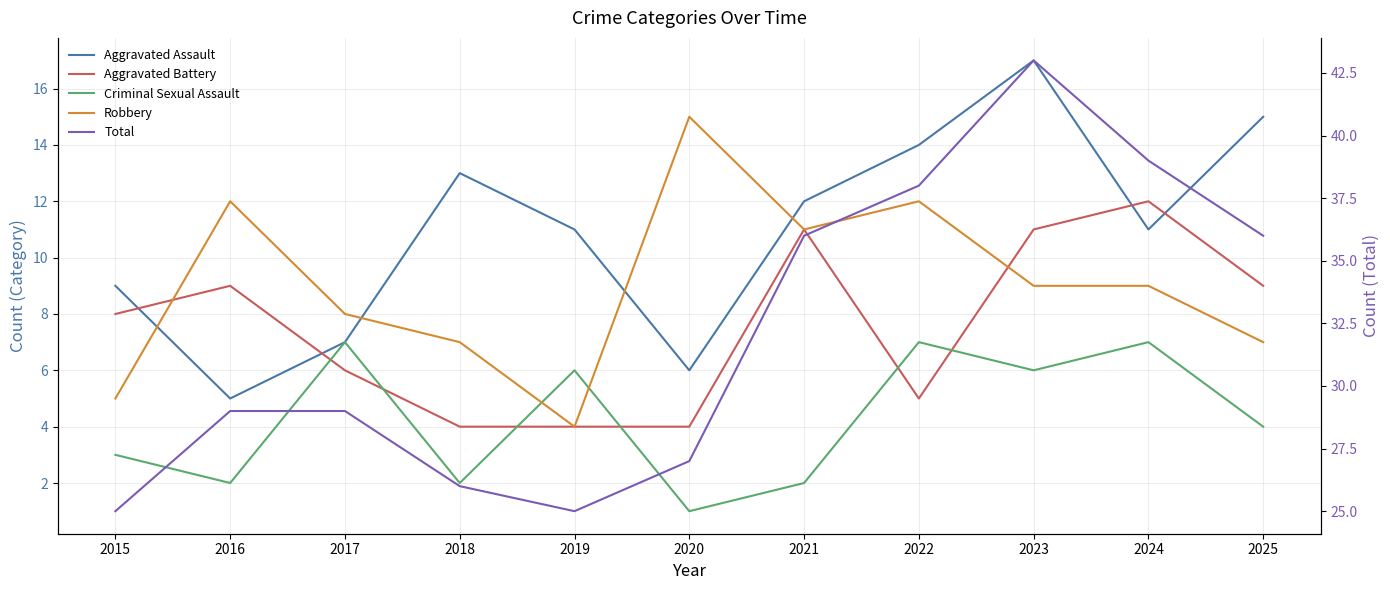

Which has a higher value, 2022 or 2019?

2022